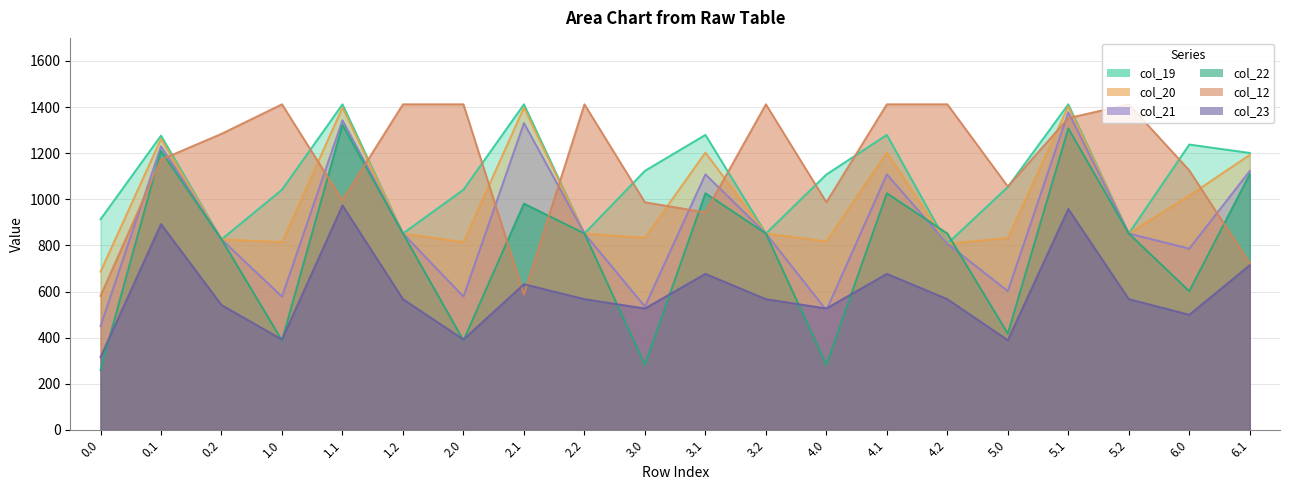

What are all the series names shown in the legend?

col_19, col_20, col_21, col_22, col_12, col_23